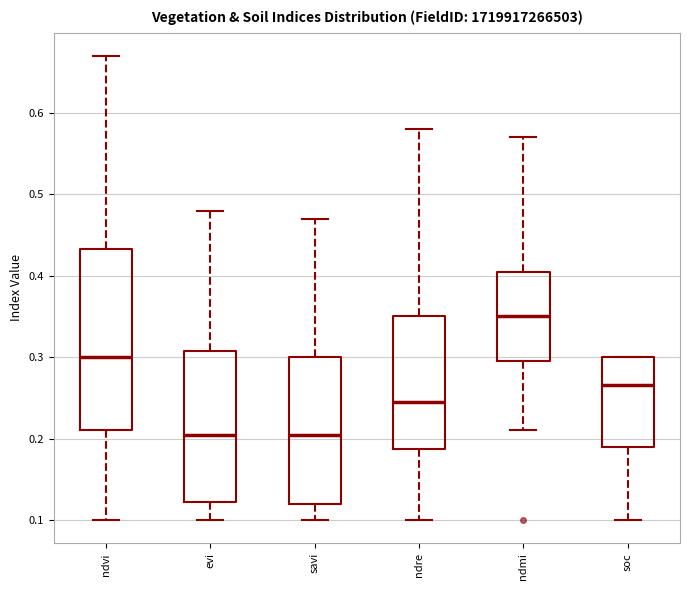

Reading left to right, read every box against the y-axis: the position of its median line, the range the box covers, and the ends of its whiskers. The values are not printed on the chart, so give them approximately, as read against the axis.

ndvi: median 0.30, box 0.21 to 0.43, whiskers 0.10 to 0.67
evi: median 0.21, box 0.12 to 0.31, whiskers 0.10 to 0.48
savi: median 0.21, box 0.12 to 0.30, whiskers 0.10 to 0.47
ndre: median 0.25, box 0.19 to 0.35, whiskers 0.10 to 0.58
ndmi: median 0.35, box 0.30 to 0.41, whiskers 0.21 to 0.57
soc: median 0.27, box 0.19 to 0.30, whiskers 0.10 to 0.30